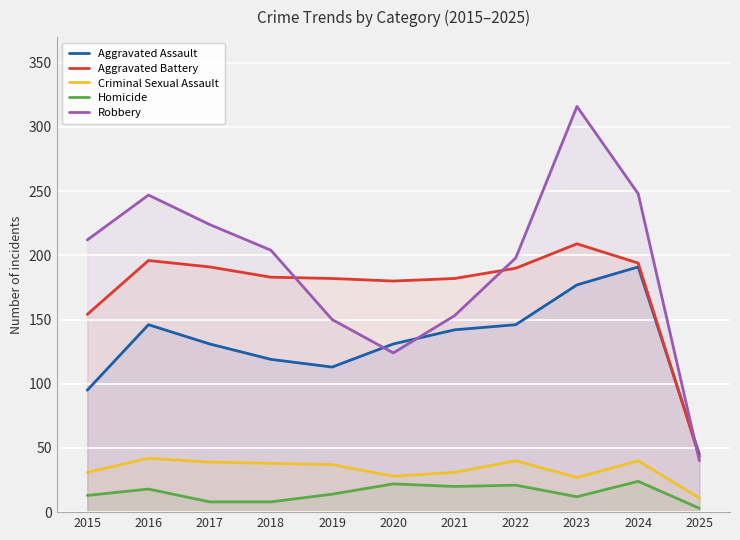

How many lines are shown in the chart?

5